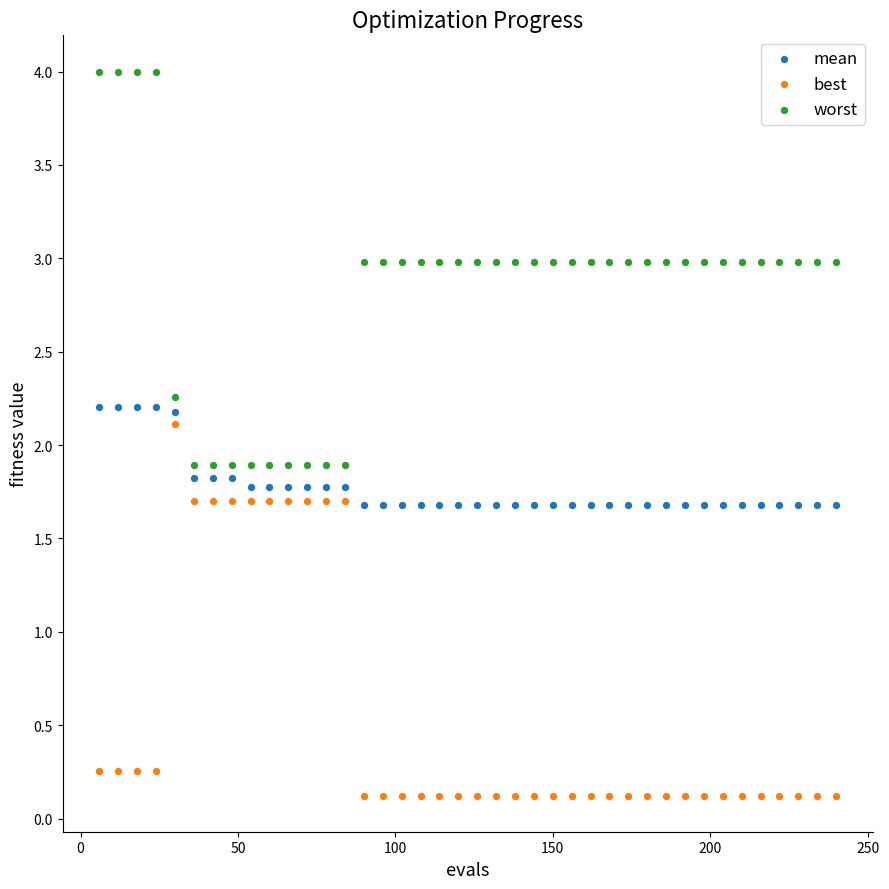

Across all data points, what is the range of X values (max minus min)?

234.0